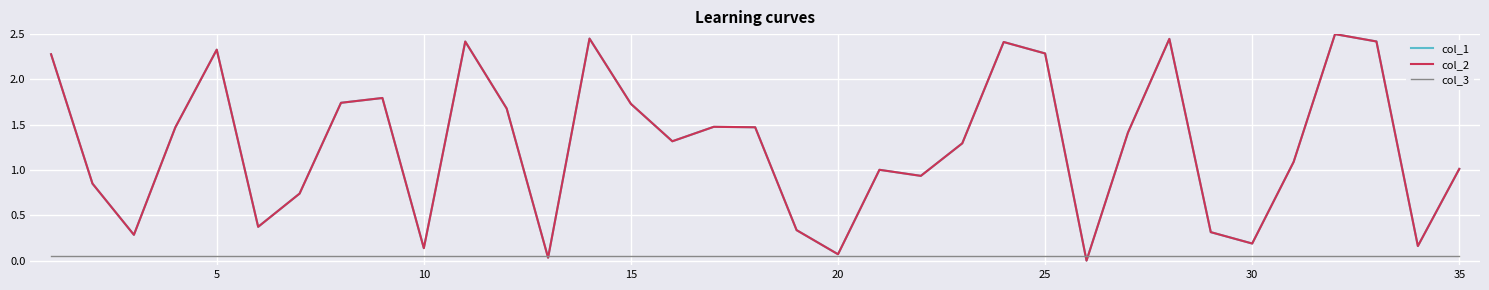

Reading left to right, what are all the values shown in this chart?

col_1: 2.3	0.8	0.3	1.5	2.3	0.4	0.7	1.7	1.8	0.1	2.4	1.7	0.0	2.5	1.7	1.3	1.5	1.5	0.3	0.1	1.0	0.9	1.3	2.4	2.3	0.0	1.4	2.4	0.3	0.2	1.1	2.5	2.4	0.2	1.0
col_2: 2.3	0.8	0.3	1.5	2.3	0.4	0.7	1.7	1.8	0.1	2.4	1.7	0.0	2.5	1.7	1.3	1.5	1.5	0.3	0.1	1.0	0.9	1.3	2.4	2.3	0.0	1.4	2.4	0.3	0.2	1.1	2.5	2.4	0.2	1.0
col_3: 0.1	0.1	0.1	0.1	0.1	0.1	0.1	0.1	0.1	0.1	0.1	0.1	0.1	0.1	0.1	0.1	0.1	0.1	0.1	0.1	0.1	0.1	0.1	0.1	0.1	0.1	0.1	0.1	0.1	0.1	0.1	0.1	0.1	0.1	0.1